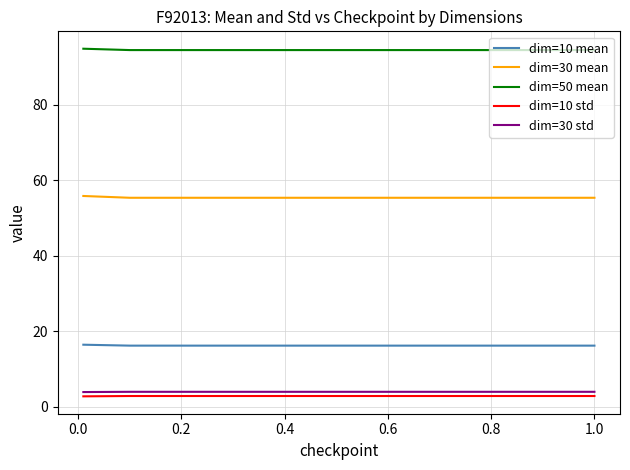

True or false: dim=10 mean and dim=30 mean intersect in this chart.

False